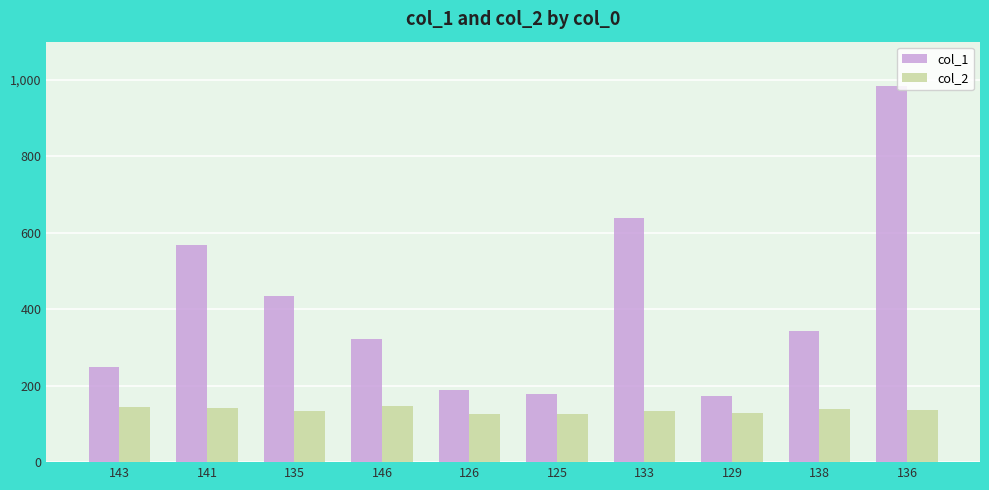

Are the bars grouped side by side (vs. stacked)?

Yes